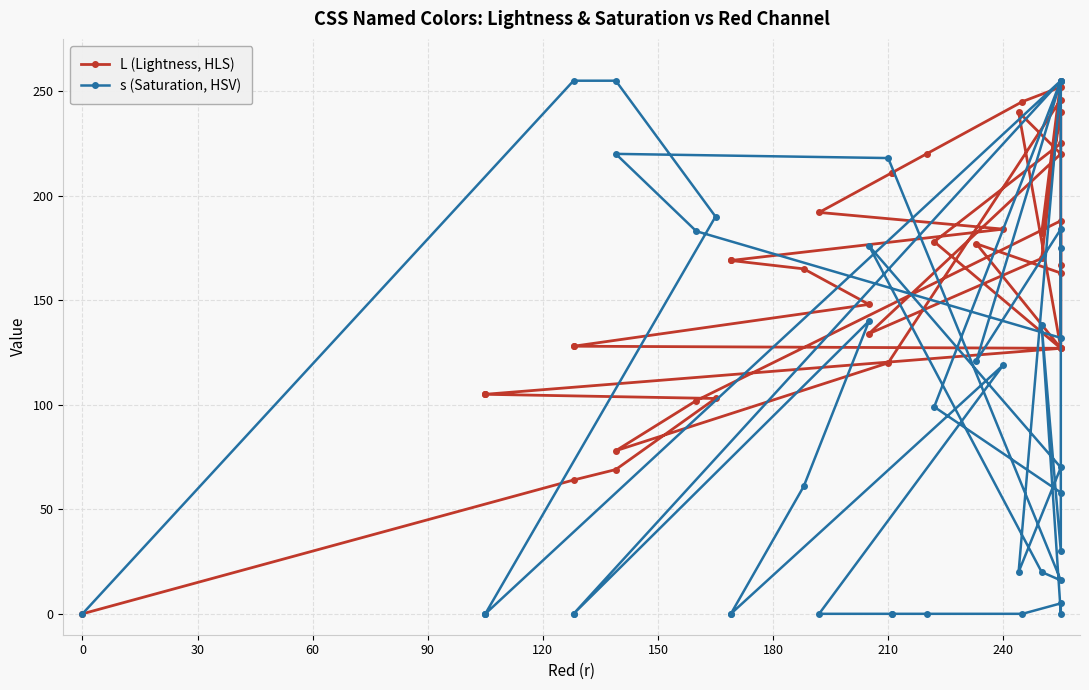

What is the greatest value displayed?

255